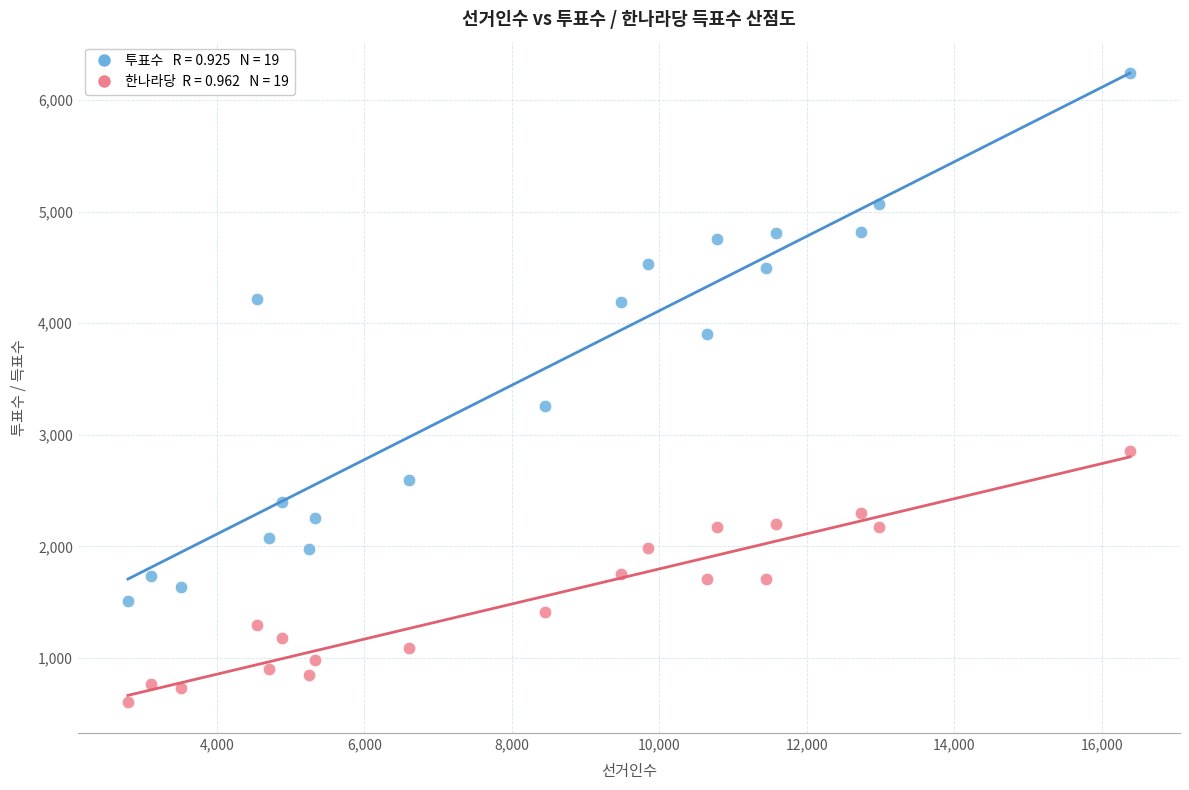

Across all data points, what is the range of Y values (max minus min)?

5631